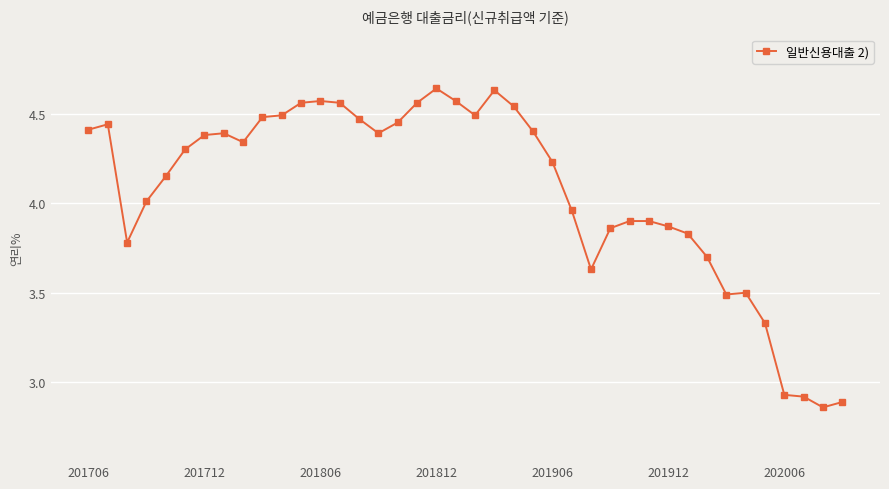

How many values exceed 4?

24